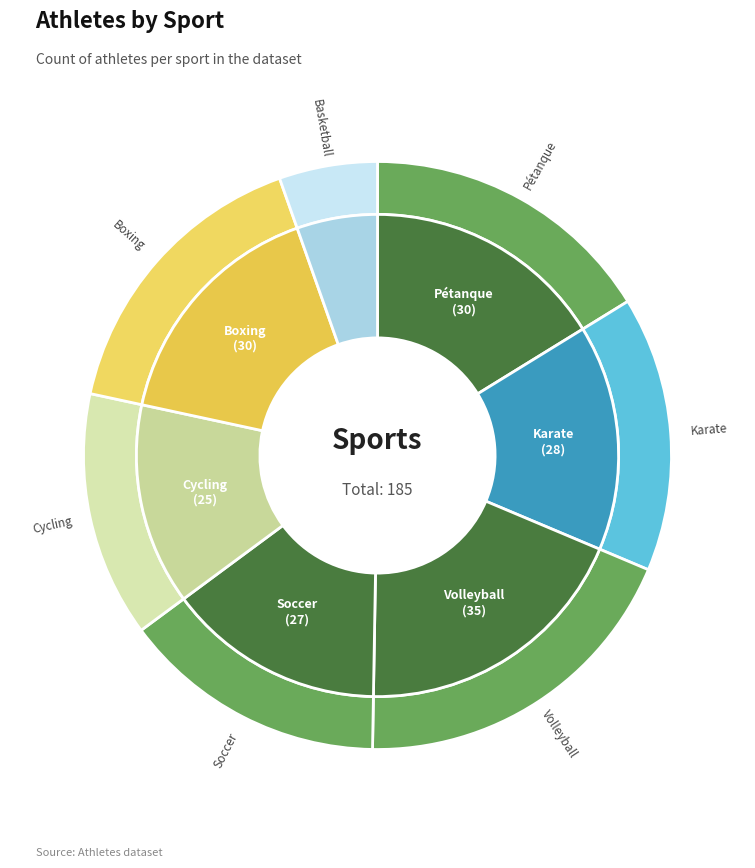

How many segments does this pie chart have?

7